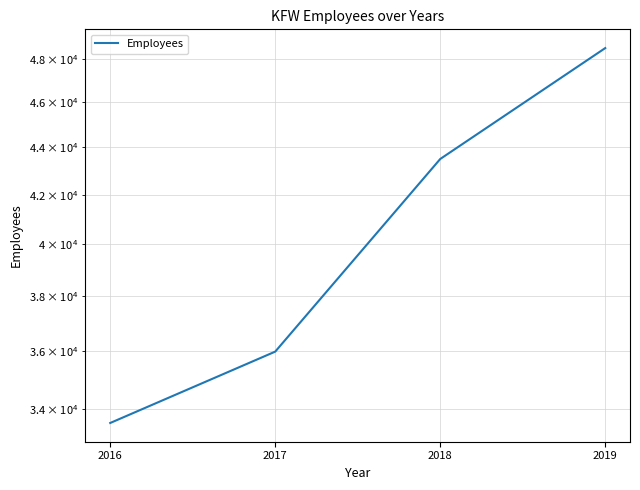

Between 2019 and 2016, which is larger?

2019